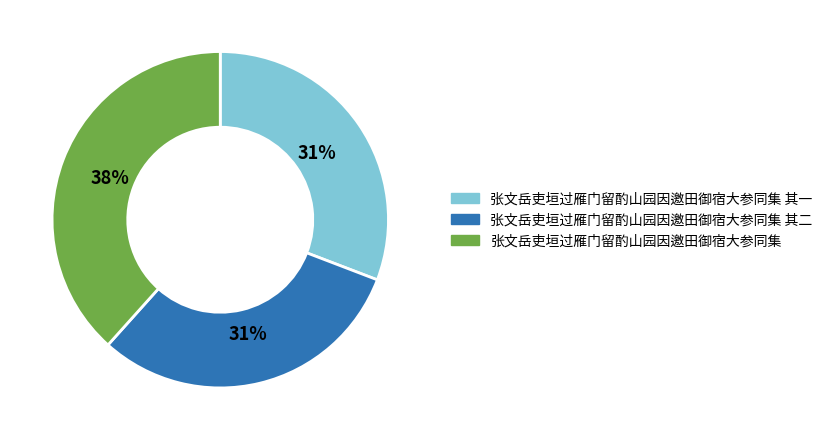

What is the largest slice in the pie chart?

张文岳吏垣过雁门留酌山园因邀田御宿大参同集